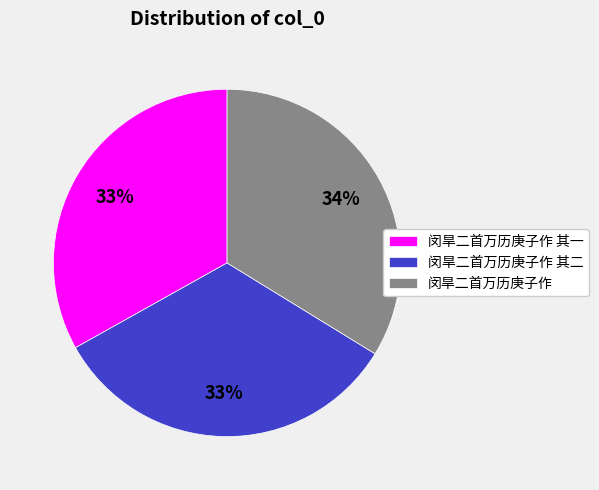

What is the largest slice in the pie chart?

闵旱二首万历庚子作